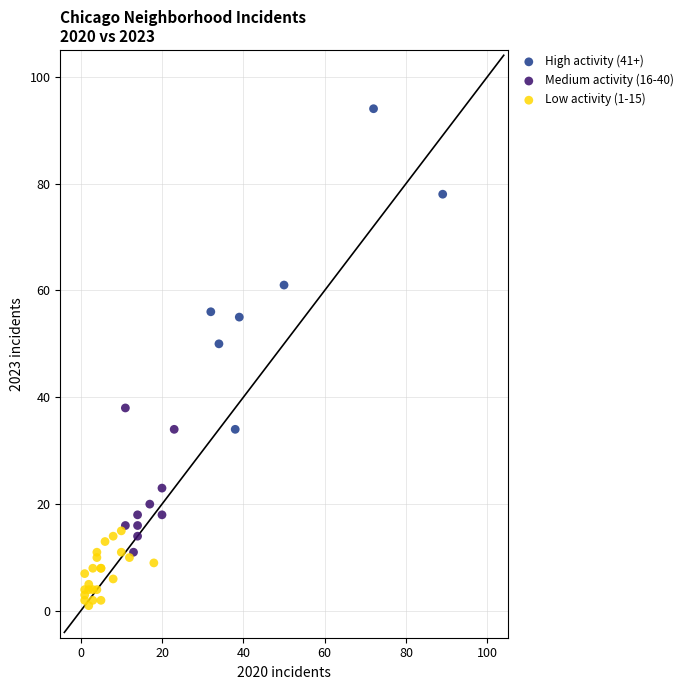

Which series has the widest spread of Y values?

High activity (41+)